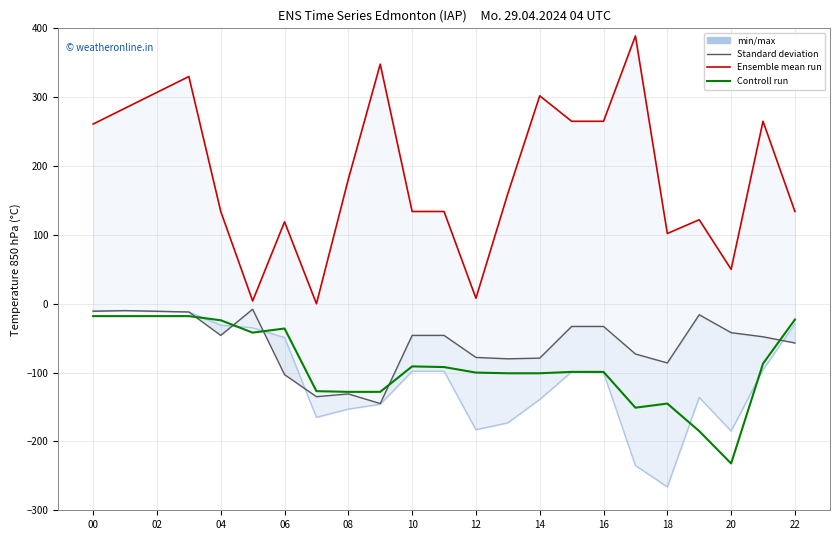

How many interior local valleys does the Controll run series have?

3